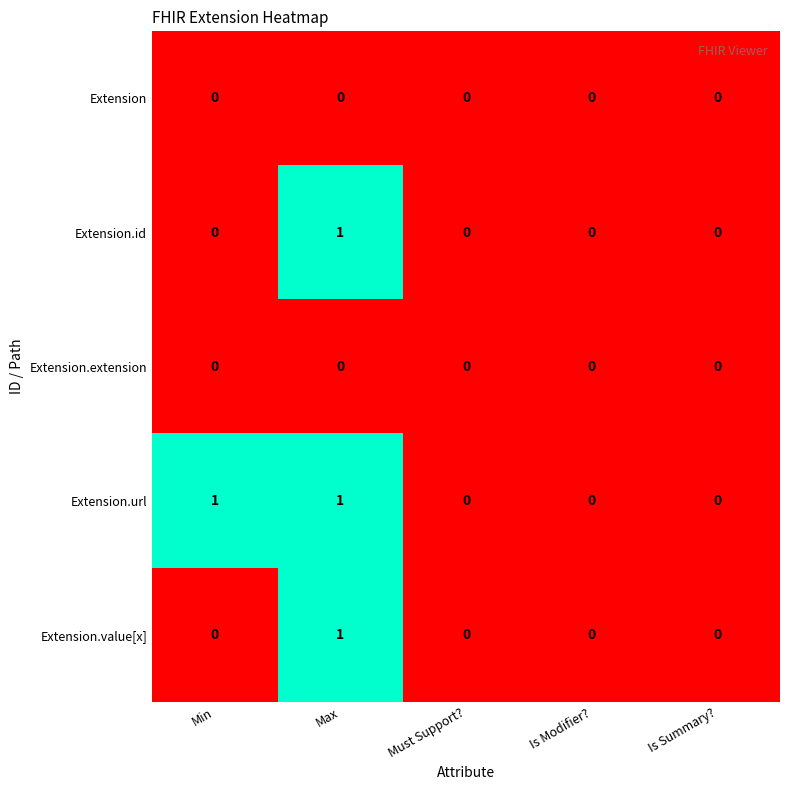

Reading right to left, what are all the values shown in this chart?

Extension: Is Summary?=0	Is Modifier?=0	Must Support?=0	Max=0	Min=0
Extension.id: Is Summary?=0	Is Modifier?=0	Must Support?=0	Max=1	Min=0
Extension.extension: Is Summary?=0	Is Modifier?=0	Must Support?=0	Max=0	Min=0
Extension.url: Is Summary?=0	Is Modifier?=0	Must Support?=0	Max=1	Min=1
Extension.value[x]: Is Summary?=0	Is Modifier?=0	Must Support?=0	Max=1	Min=0